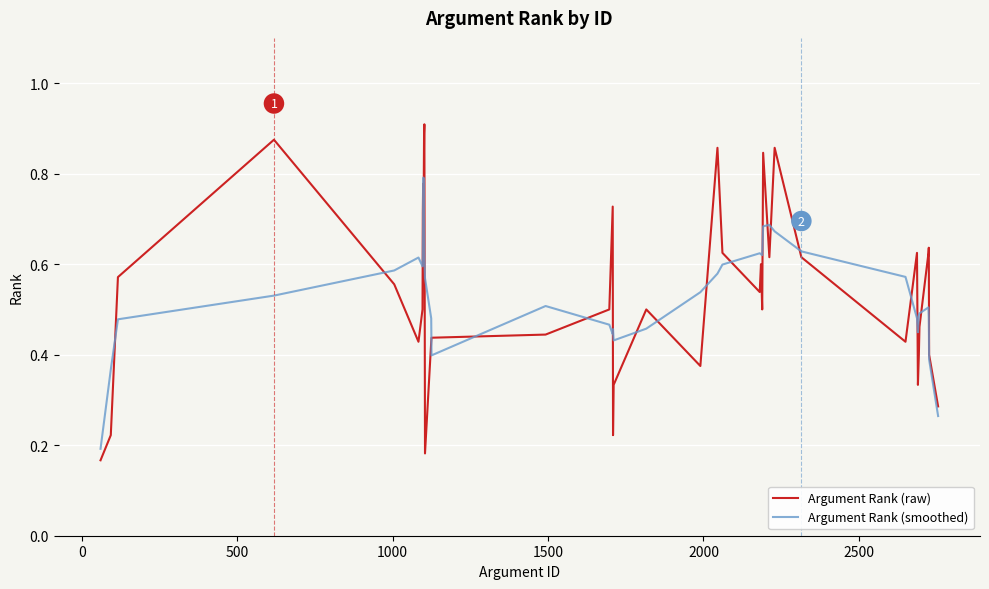

List the series in order of their peak value, lowest first.

Argument Rank (smoothed), Argument Rank (raw)